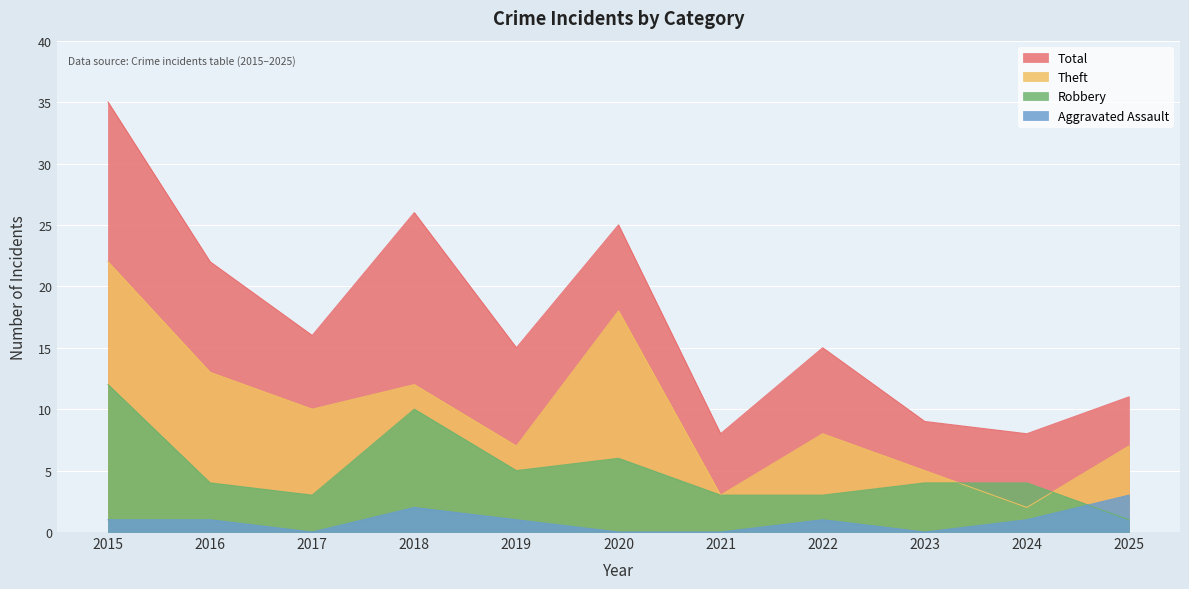

What is the difference between the maximum and minimum values in the Theft series?

20